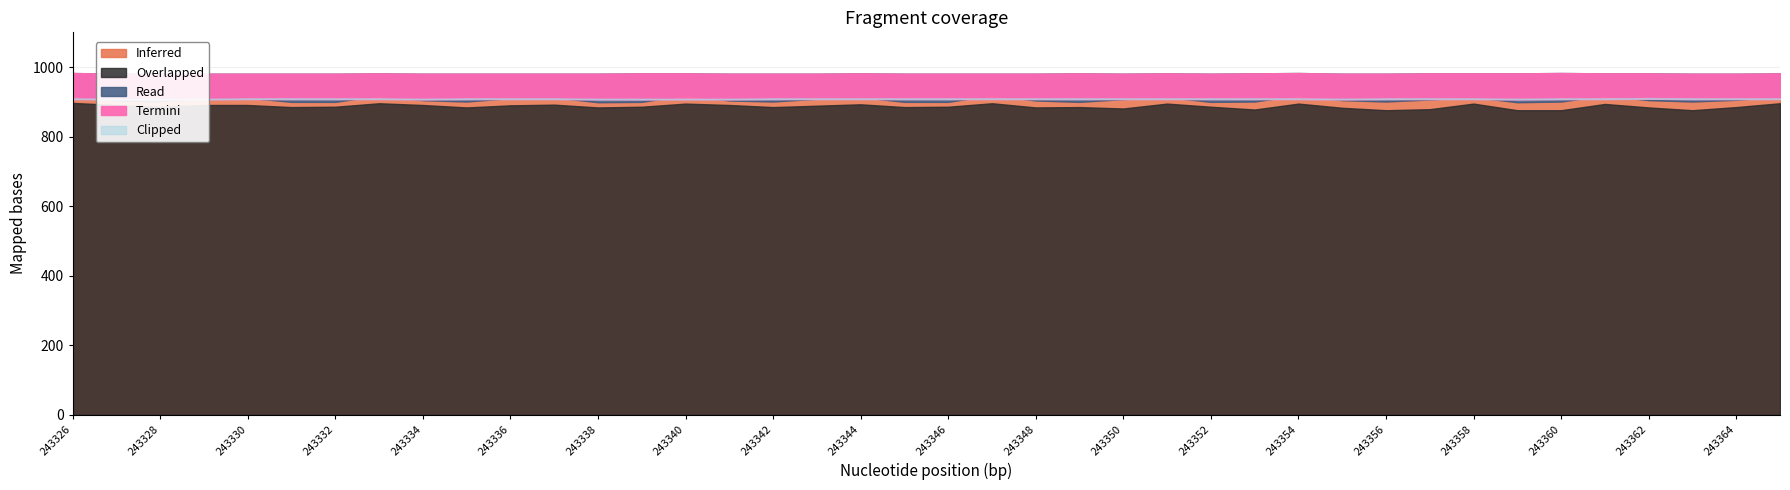

What is the difference between the second highest and minimum values in the Clipped series?

2